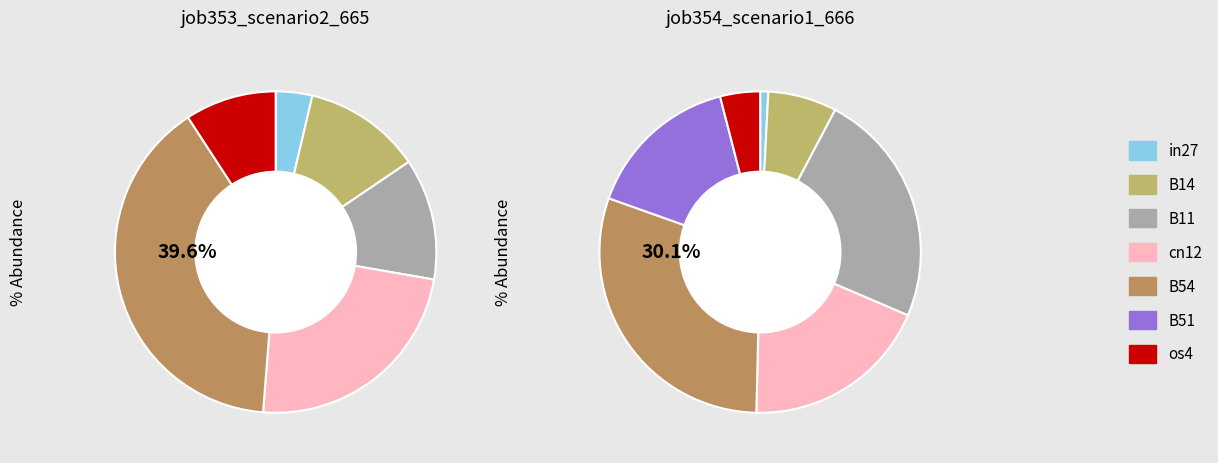

Combined, do B51 and cn12 account for over 50%?

No